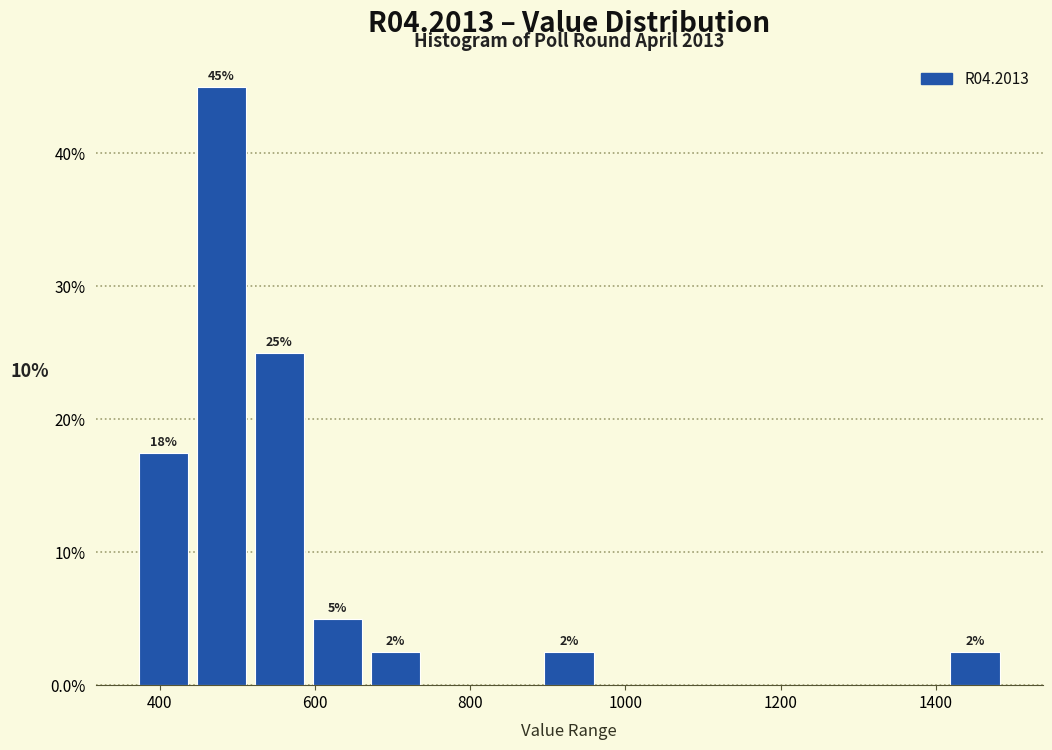

Around what value on the x-axis is the tallest bar? Give the approximate position of its centre, as read against the axis.

480